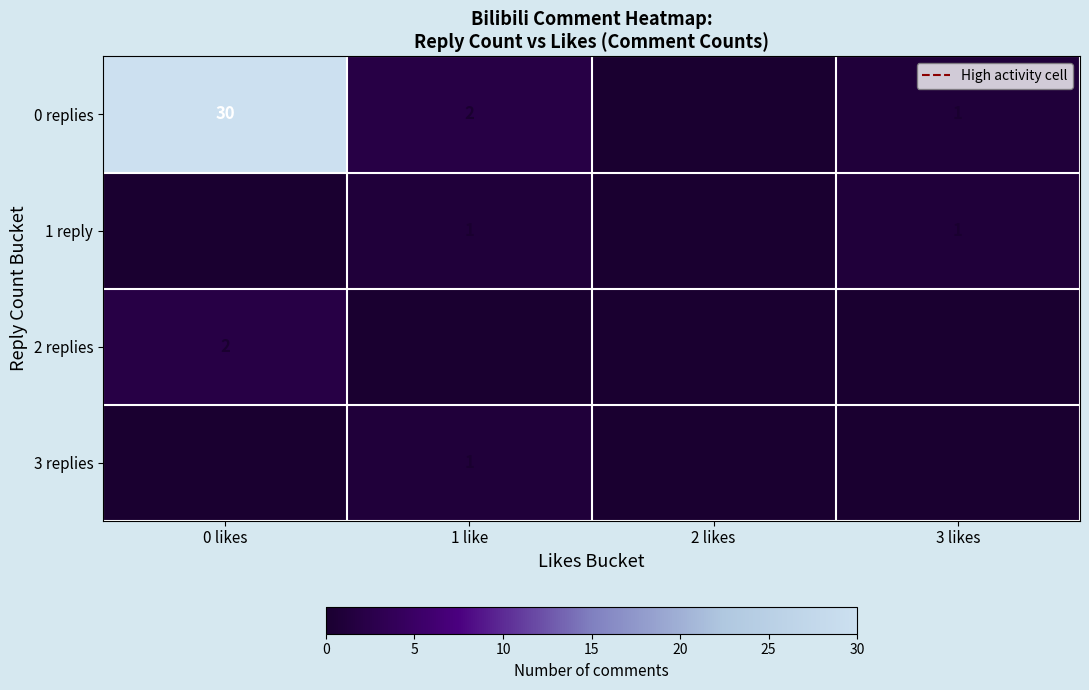

Which has a higher value, 3 likes or 2 likes?

3 likes